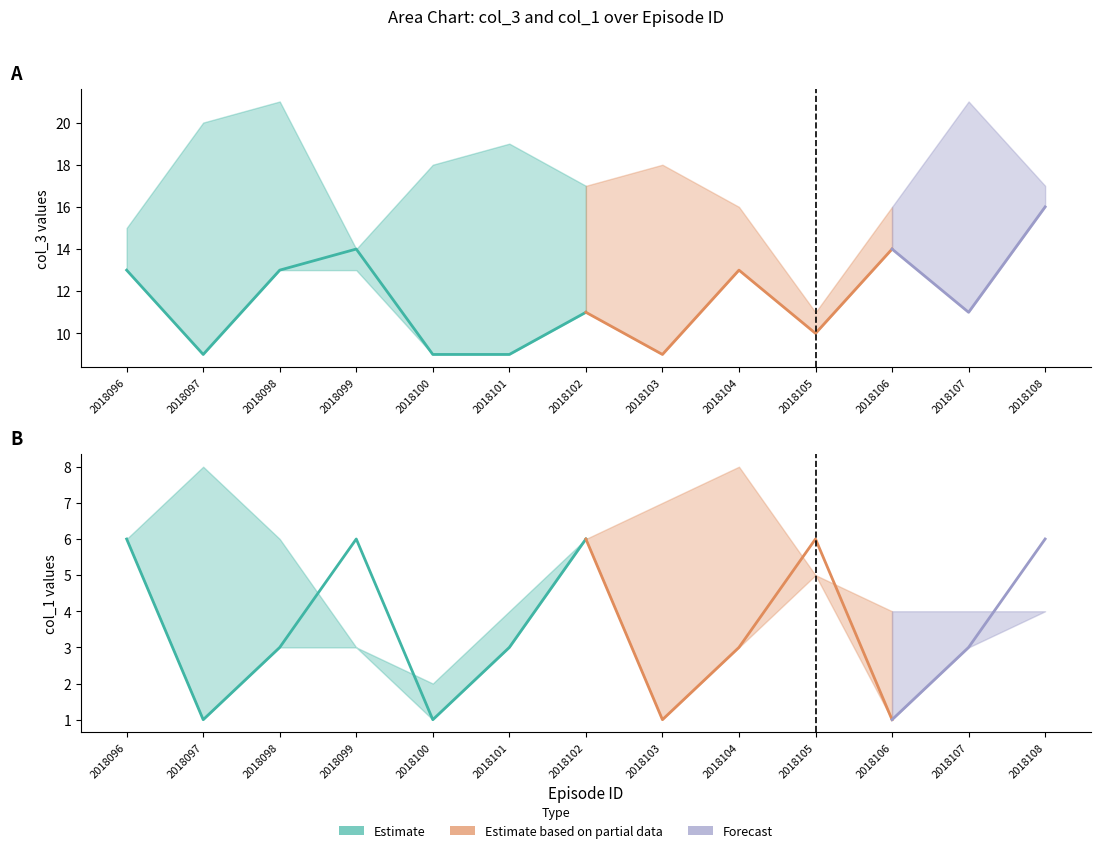

At how many categories does at least one series exceed 15?

1